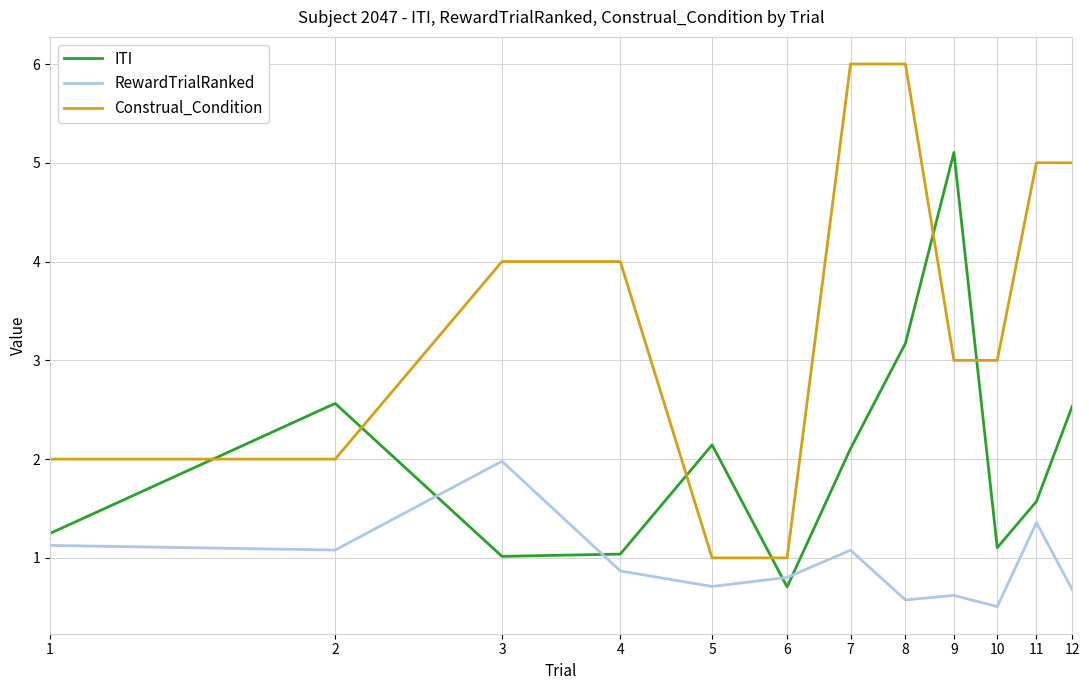

Which series has the widest spread of values?

Construal_Condition